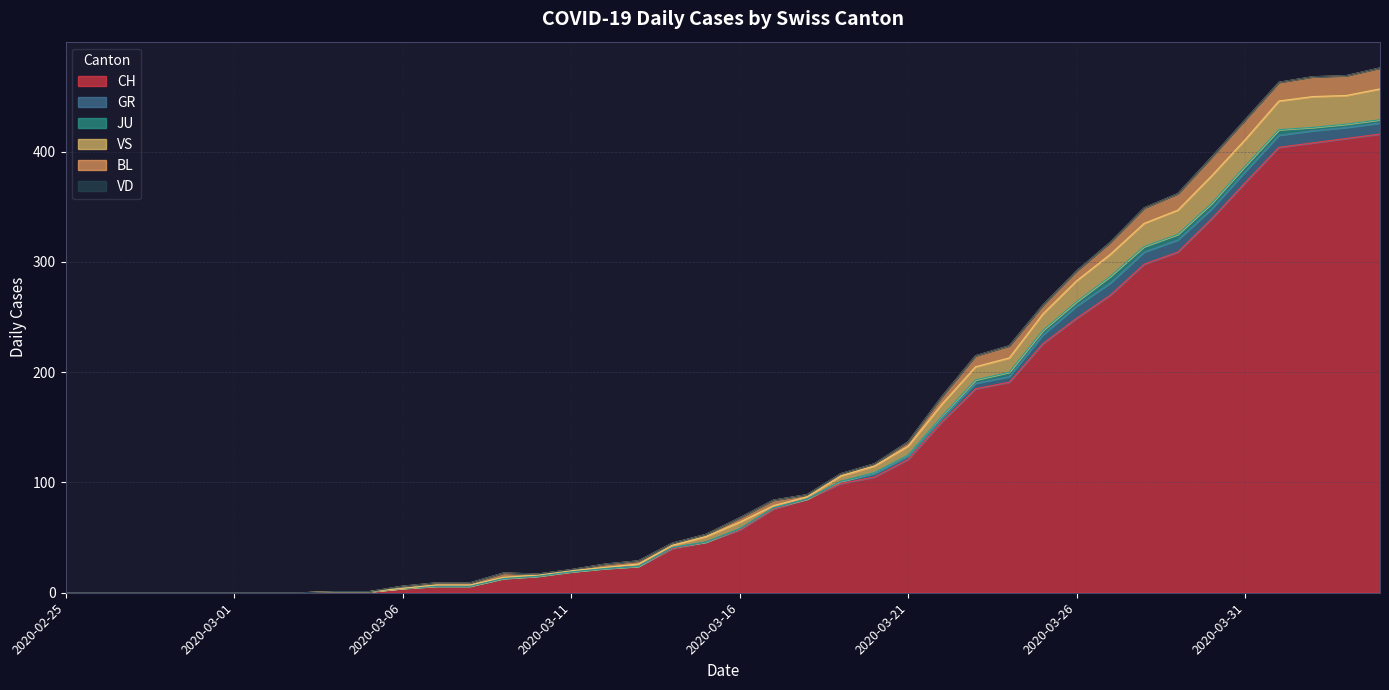

List the series in order of their peak value, lowest first.

VD, JU, GR, BL, VS, CH